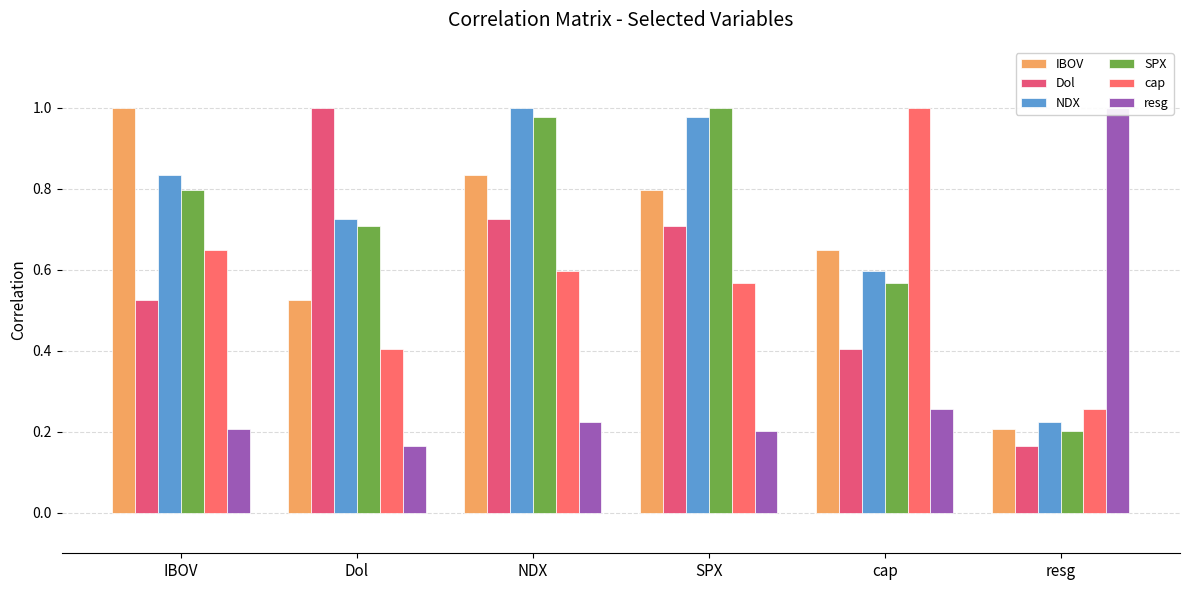

At which label is Dol closest to 0?

resg